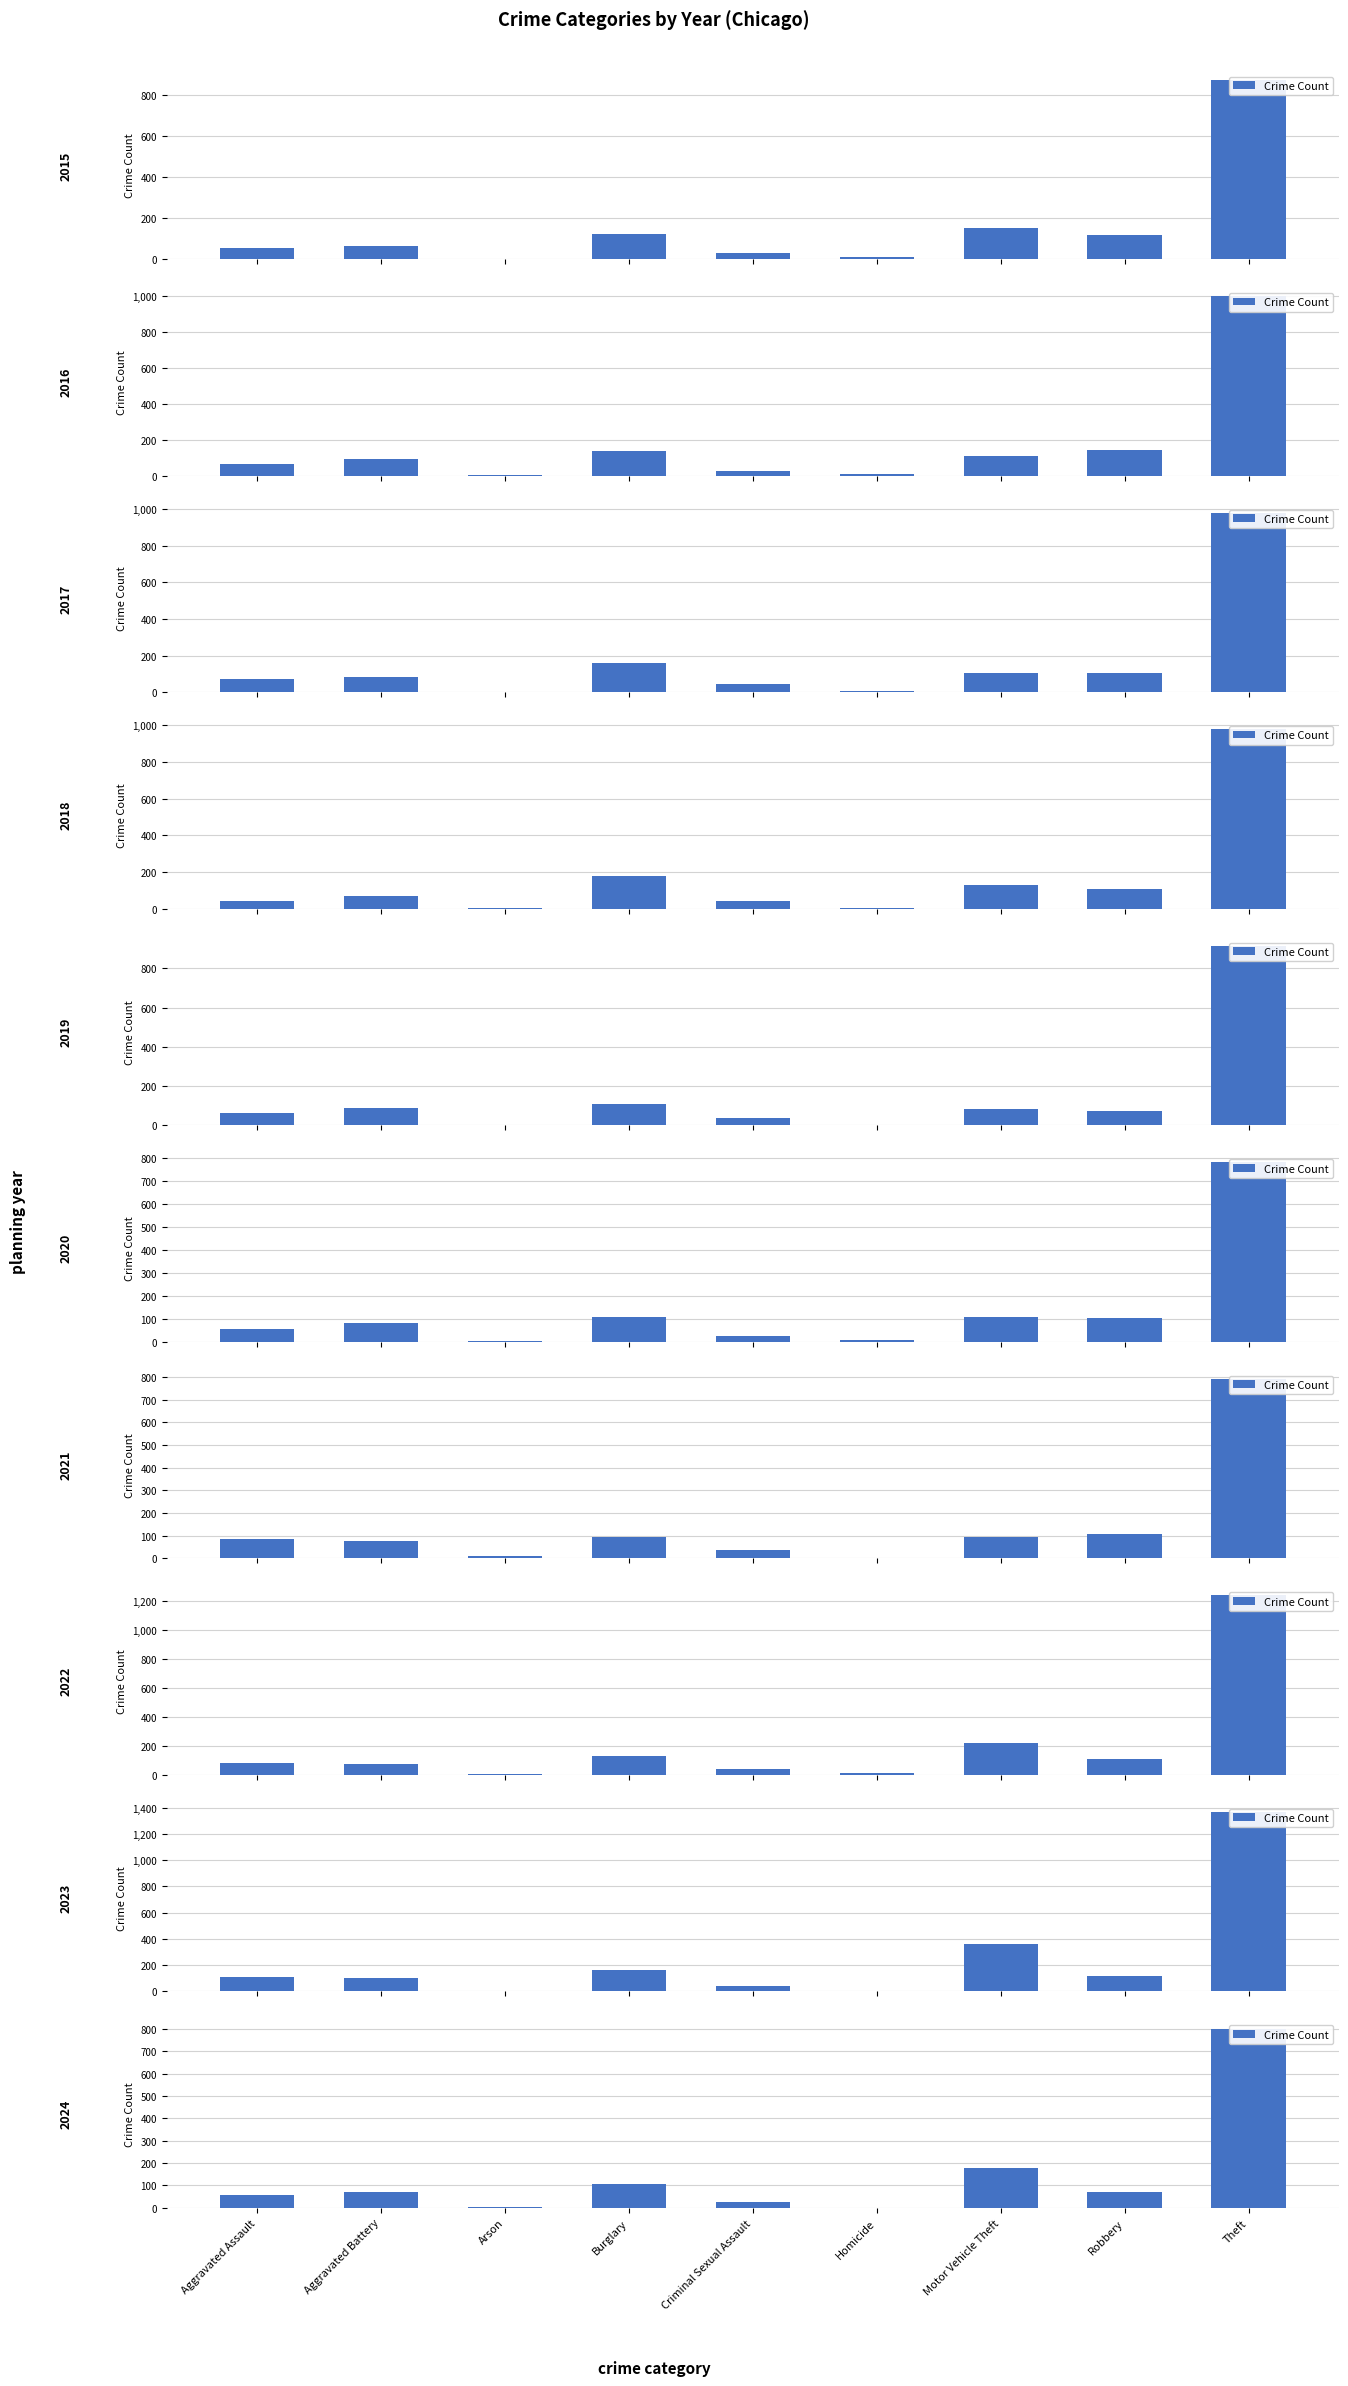

The value at Arson is 1. True or false?

False